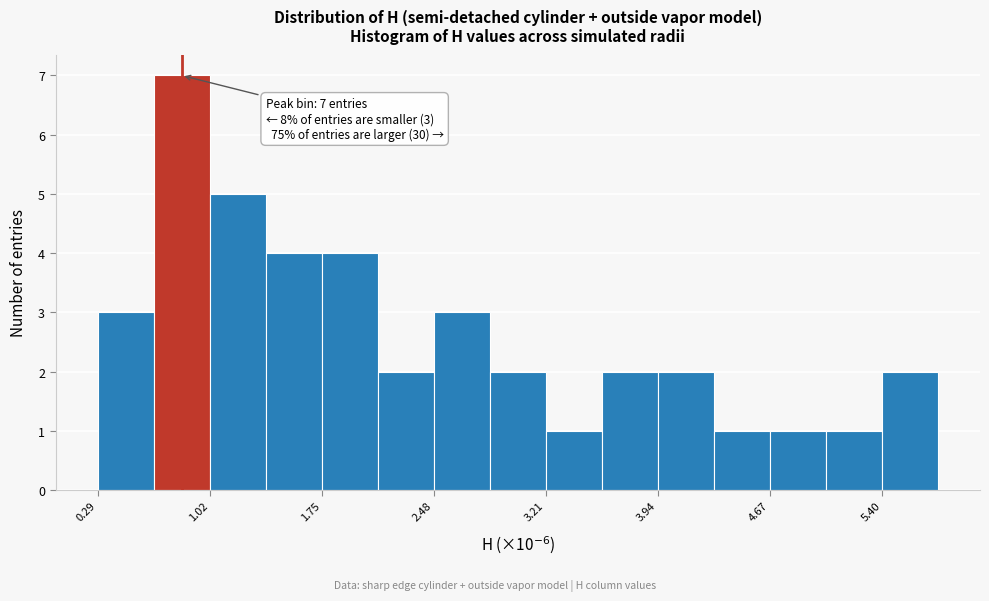

Read against the x-axis, roughly where is the centre of the tallest bar?

0.8